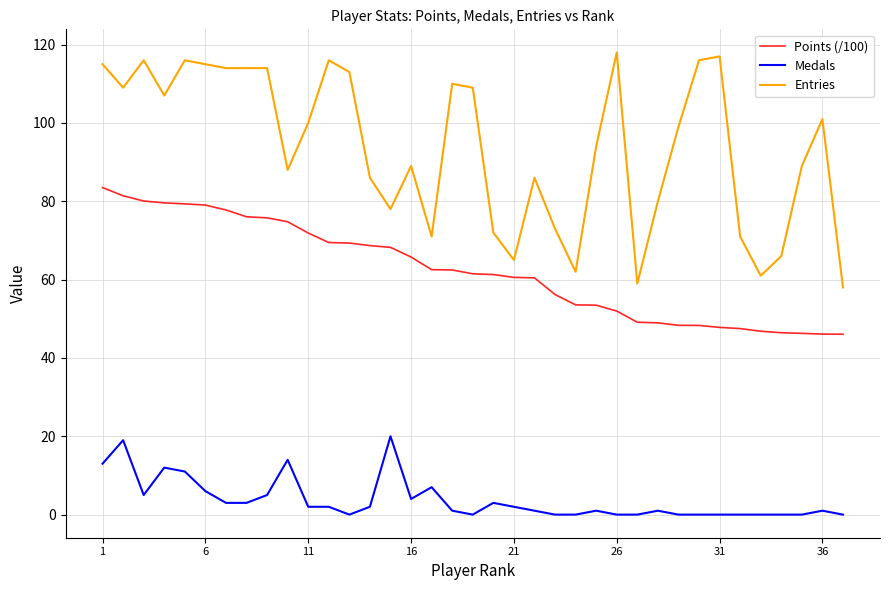

Which series has the widest spread of values?

Entries